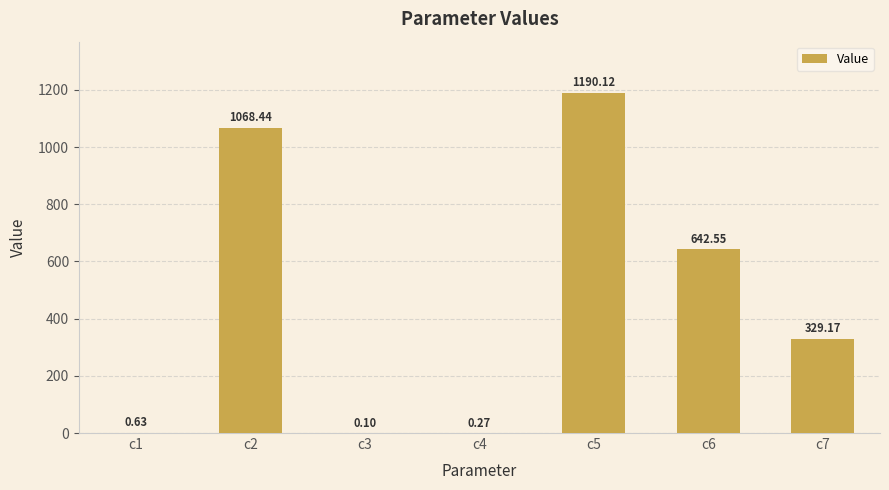

Between c6 and c4, which is larger?

c6